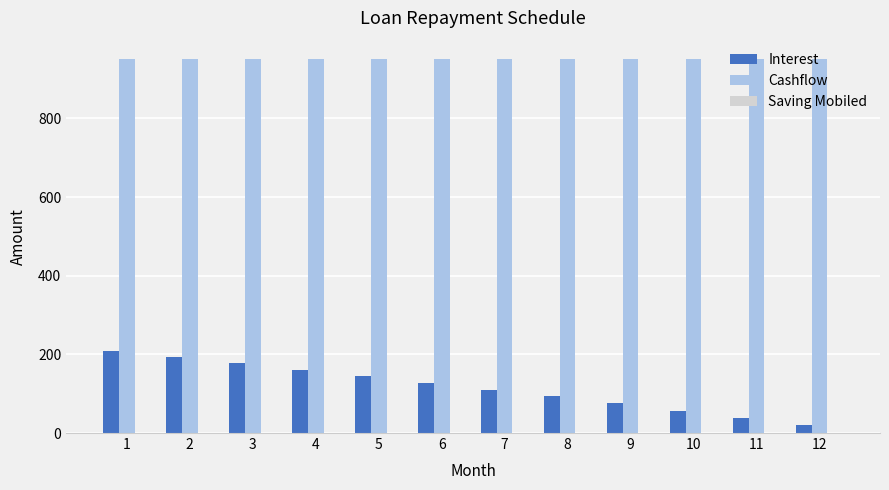

True or false: Interest has a value of 208.3 at 1.

True